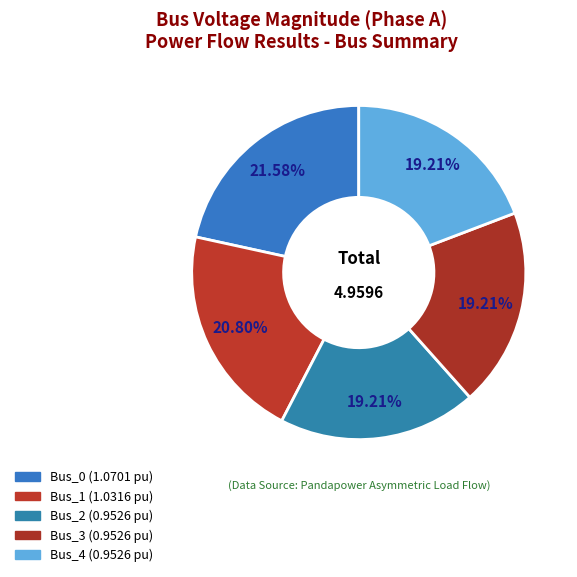

How many slices are in this pie chart?

5